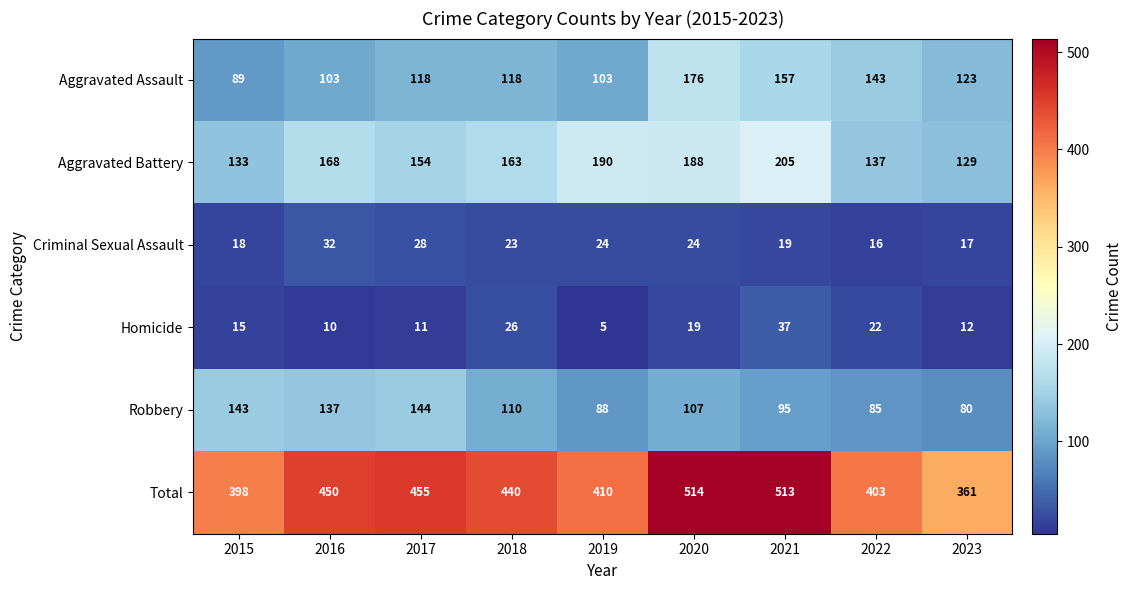

True or false: Aggravated Battery has a value of 87 at 2023.

False